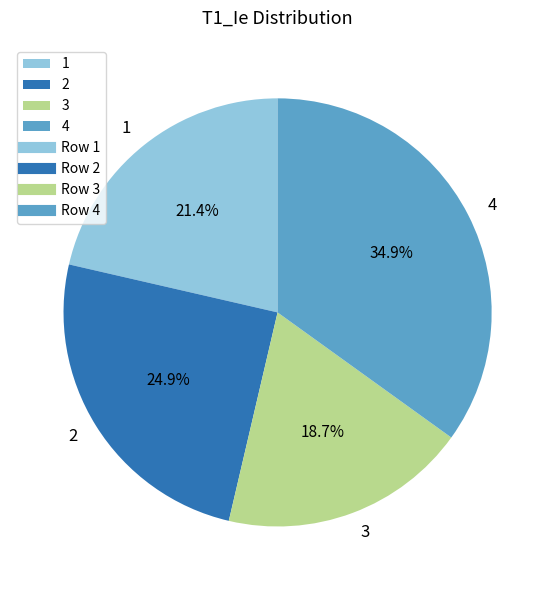

What percentage do 1 and 2 together represent?

46.3%